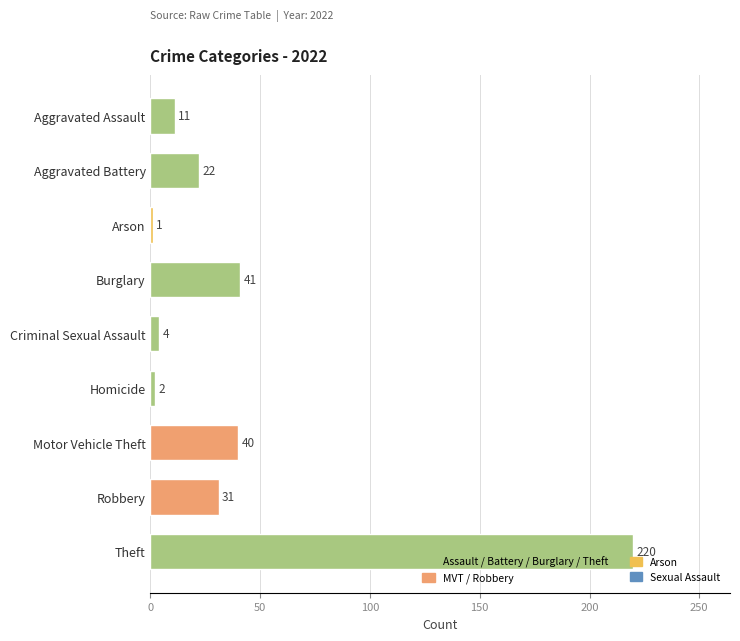

Read the value at Theft, to the nearest 5.

220